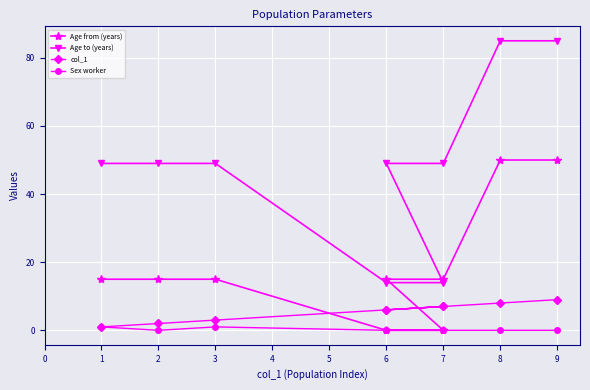

What is the spread (max minus min) of values at 7?

14